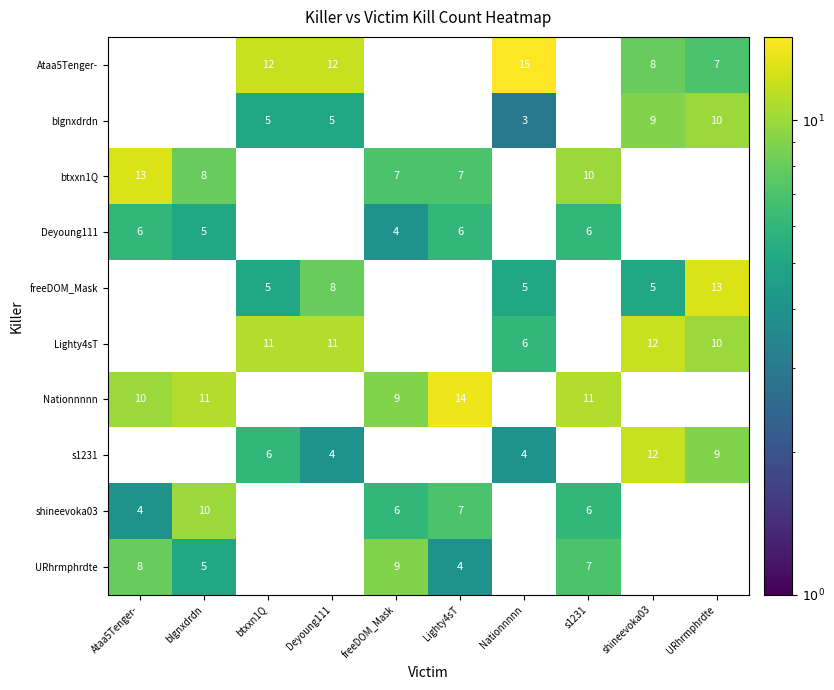

The btxxn1Q series shows 0 at Deyoung111. True or false?

True